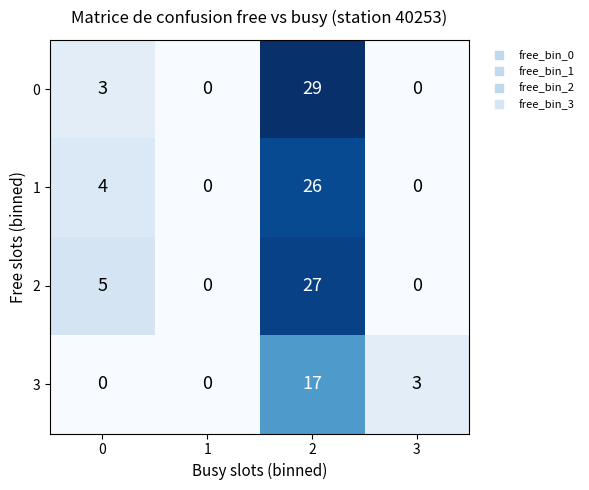

At 0, list the series in order from smallest to largest.

3, 0, 1, 2